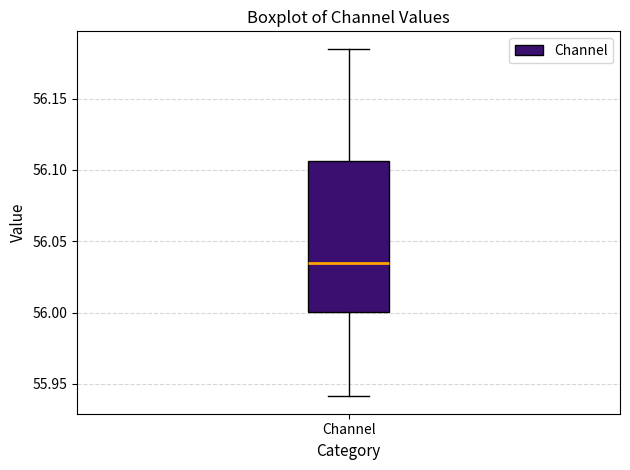

Read this box plot against the y-axis: the position of the median line, the range covered by the box, and the ends of both whiskers. The values are not printed on the chart, so give them approximately, as read against the axis.

median 56.035, box 56.000 to 56.105, whiskers 55.940 to 56.185